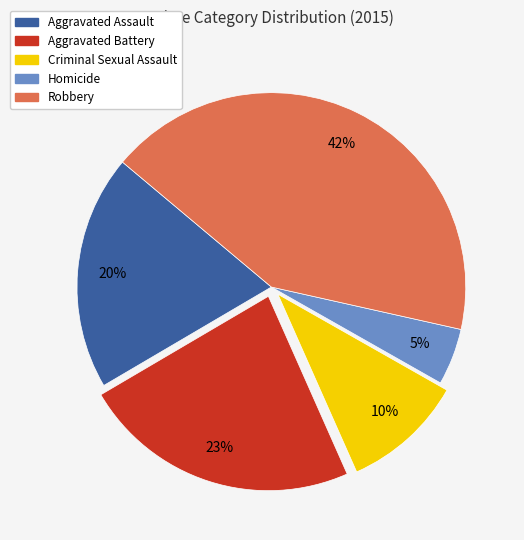

True or false: Aggravated Assault accounts for 20% of the total.

True